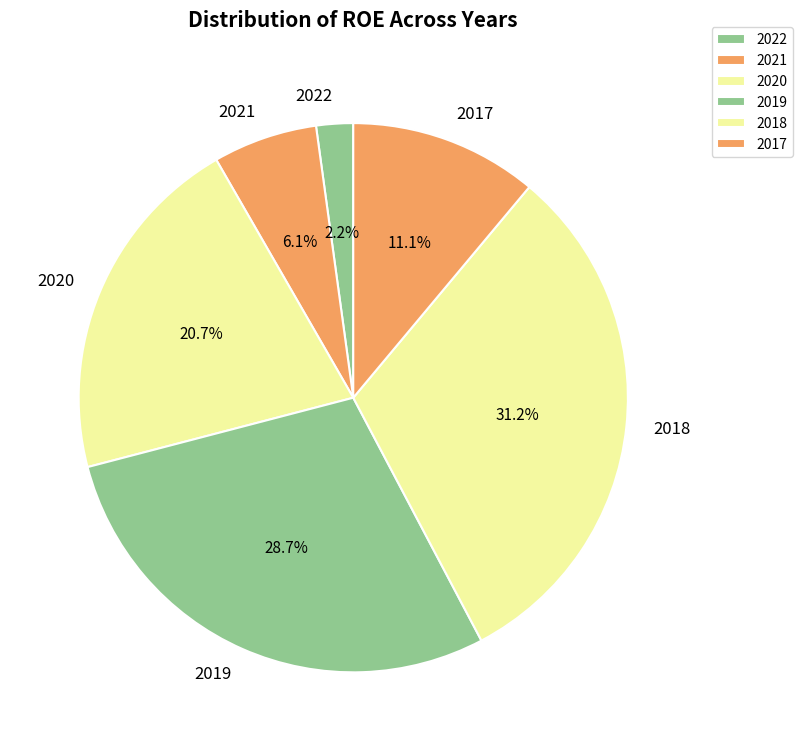

What percentage is the 2017 slice, to the nearest percent?

11%